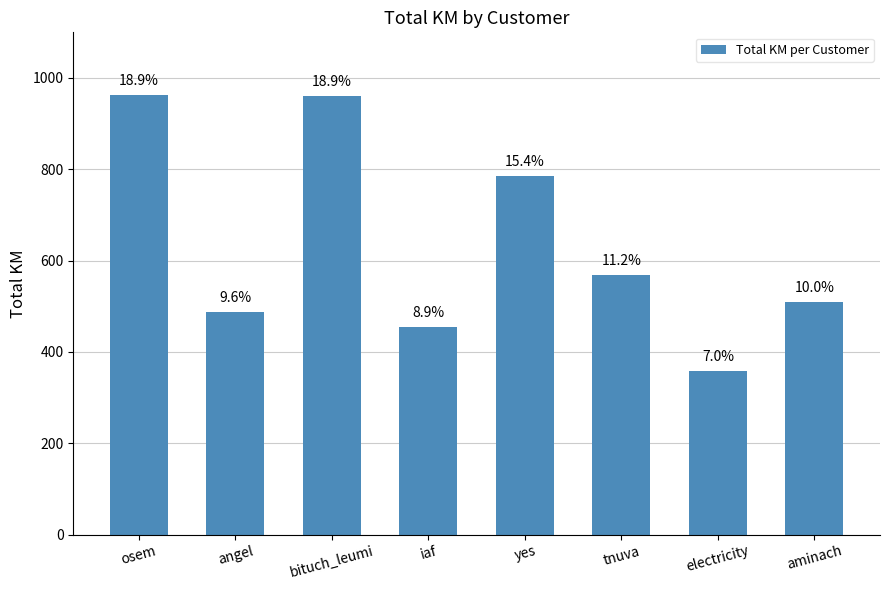

How many bars are there in total?

8